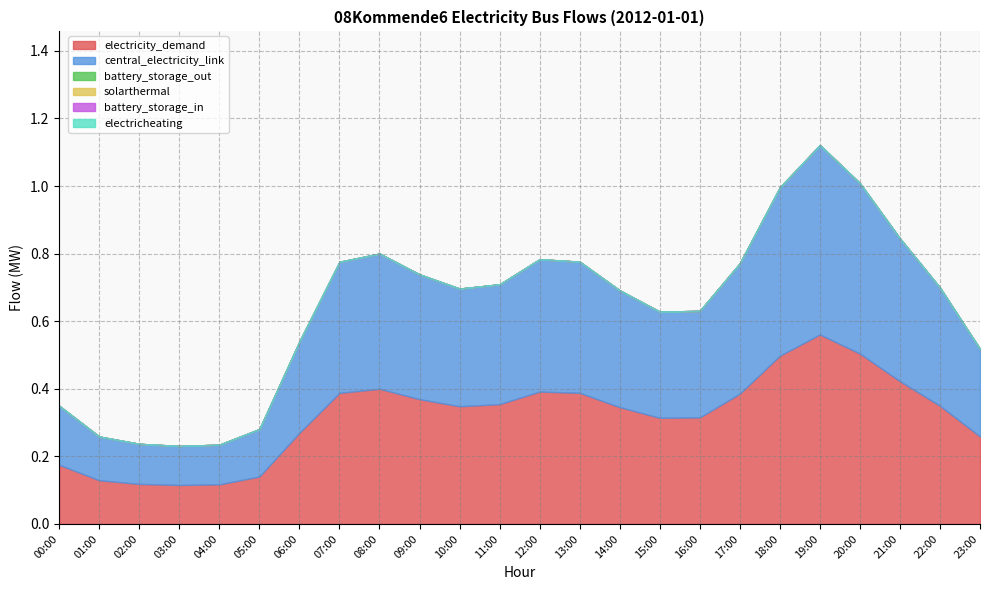

Is the value of central_electricity_link at 16:00 greater than the value of battery_storage_in at 06:00?

Yes